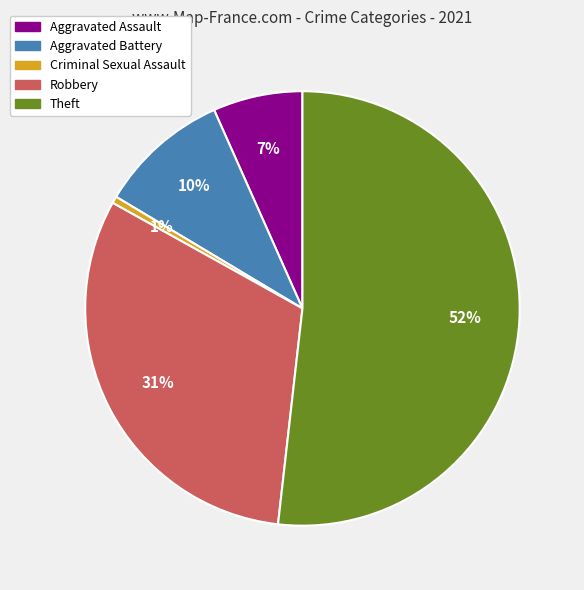

Rank the categories by value from lowest to highest.

Criminal Sexual Assault, Aggravated Assault, Aggravated Battery, Robbery, Theft